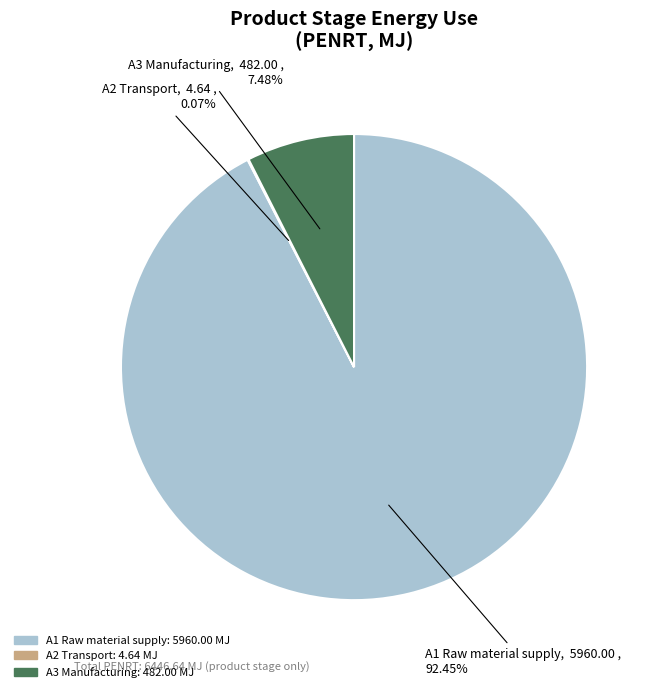

What percentage do A1 Raw material supply and A3 Manufacturing together represent?

99.9%